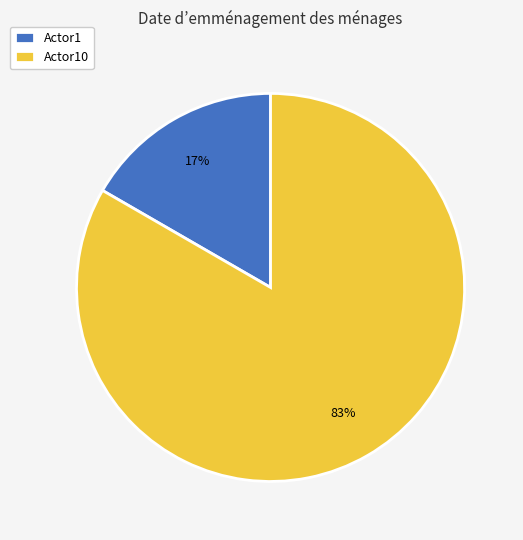

How many slices are in this pie chart?

2